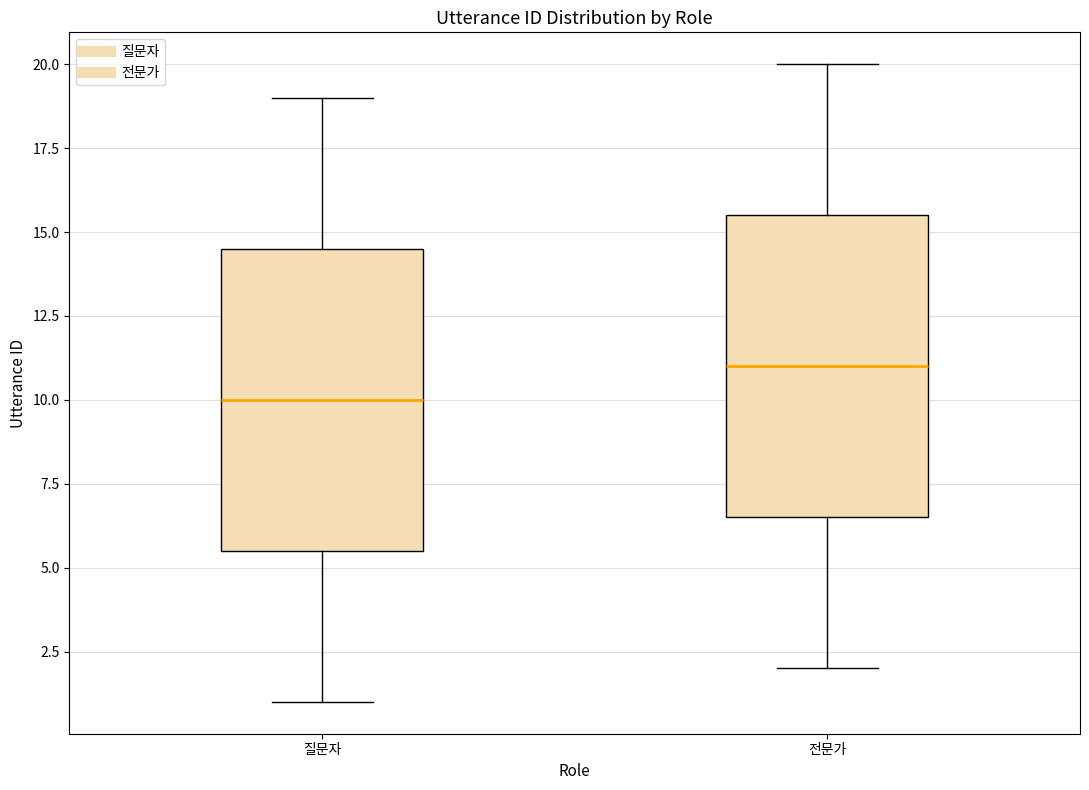

Reading left to right, read every box against the y-axis: the position of its median line, the range the box covers, and the ends of its whiskers. The values are not printed on the chart, so give them approximately, as read against the axis.

질문자: median 10.0, box 5.5 to 14.5, whiskers 1.0 to 19.0
전문가: median 11.0, box 6.5 to 15.5, whiskers 2.0 to 20.0